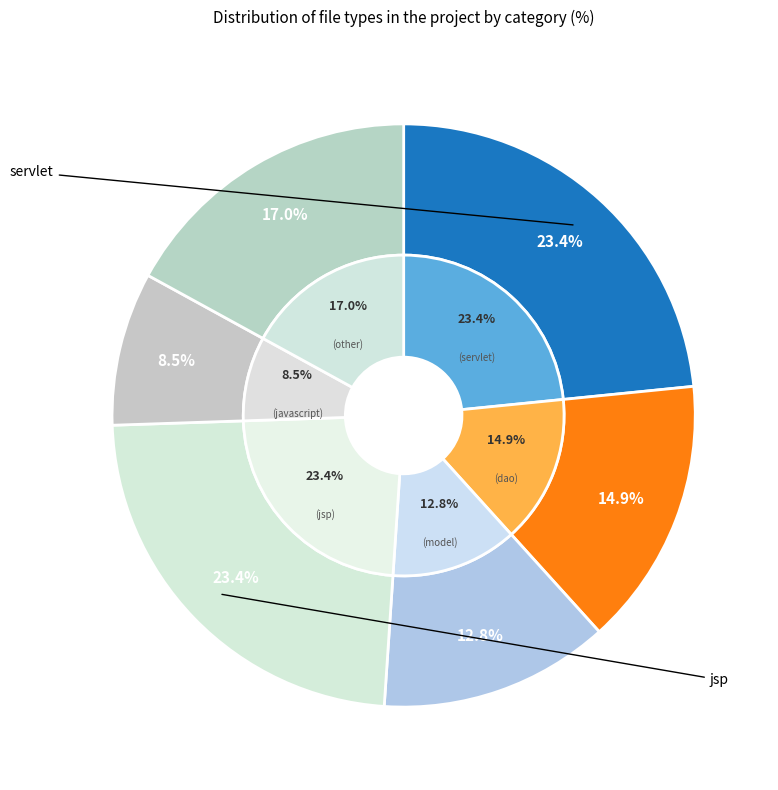

True or false: model accounts for 19% of the total.

False